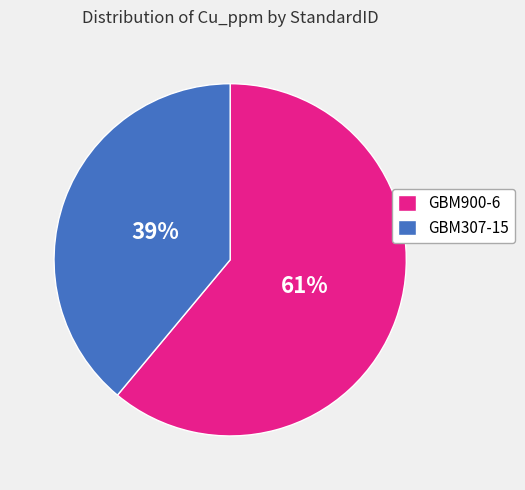

What is the largest slice in the pie chart?

GBM900-6